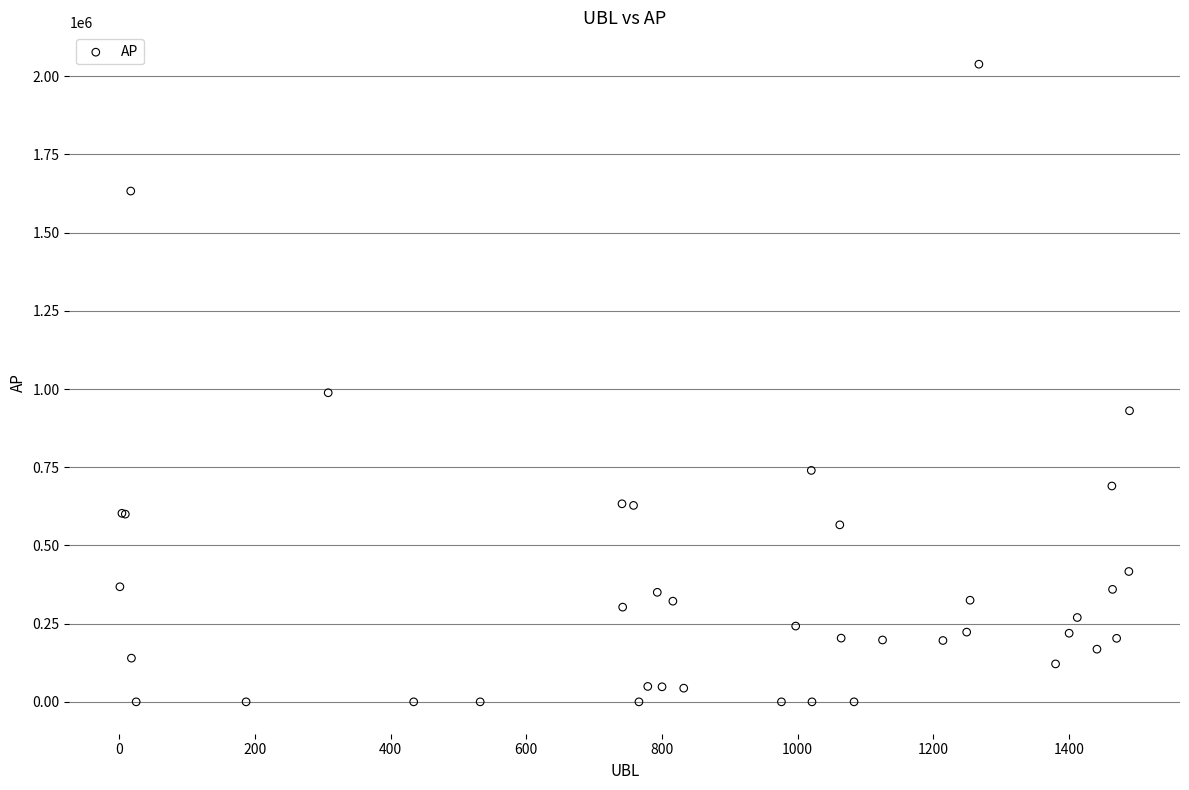

What Y value in the scatter plot is closest to 1019111?

988063